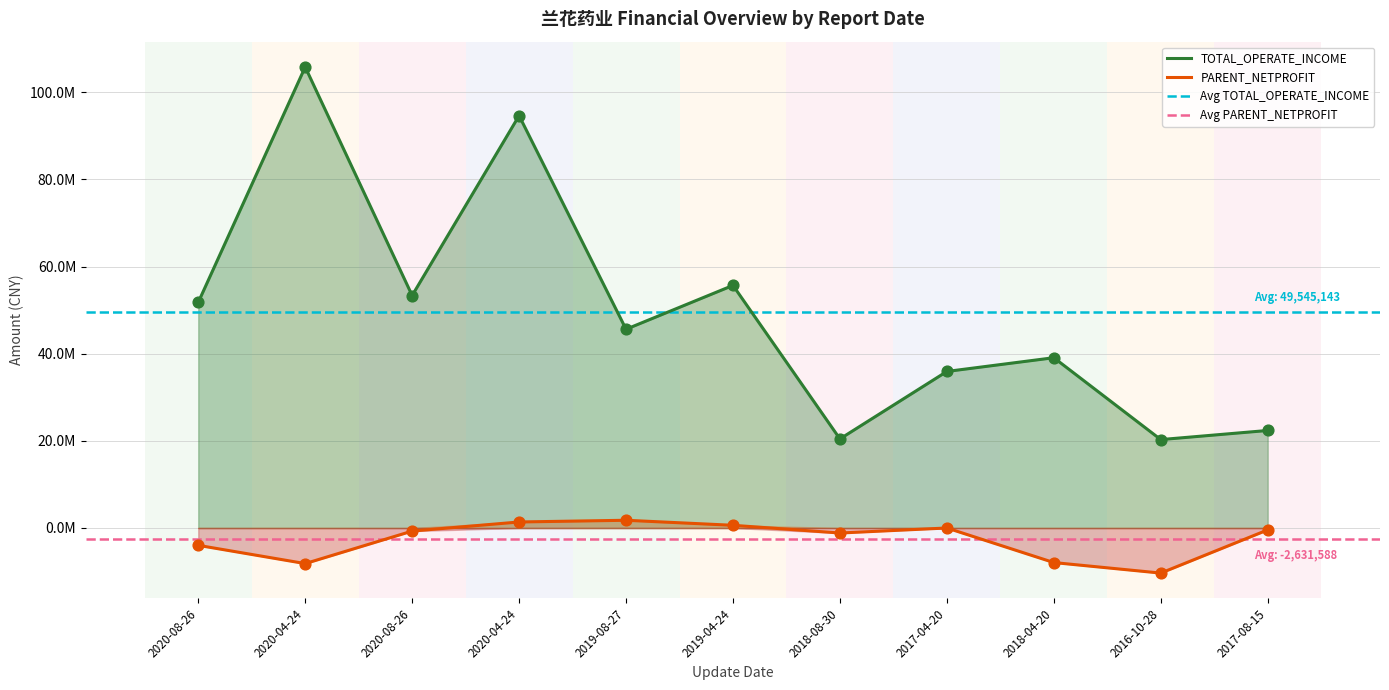

Which series contains the lowest Y value?

PARENT_NETPROFIT